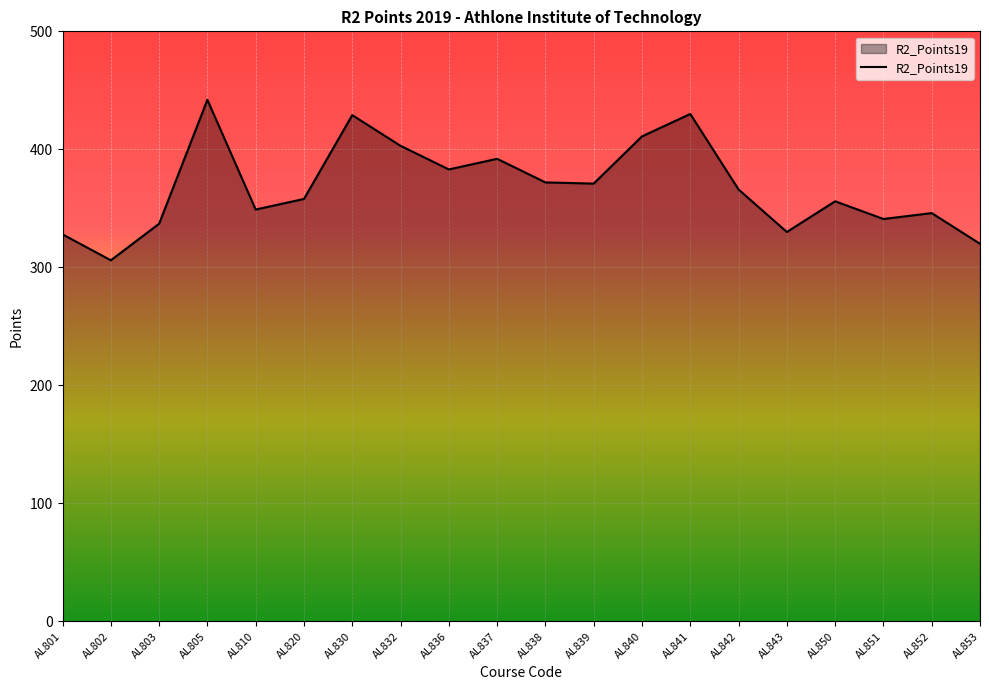

How many categories are shown in the chart?

20